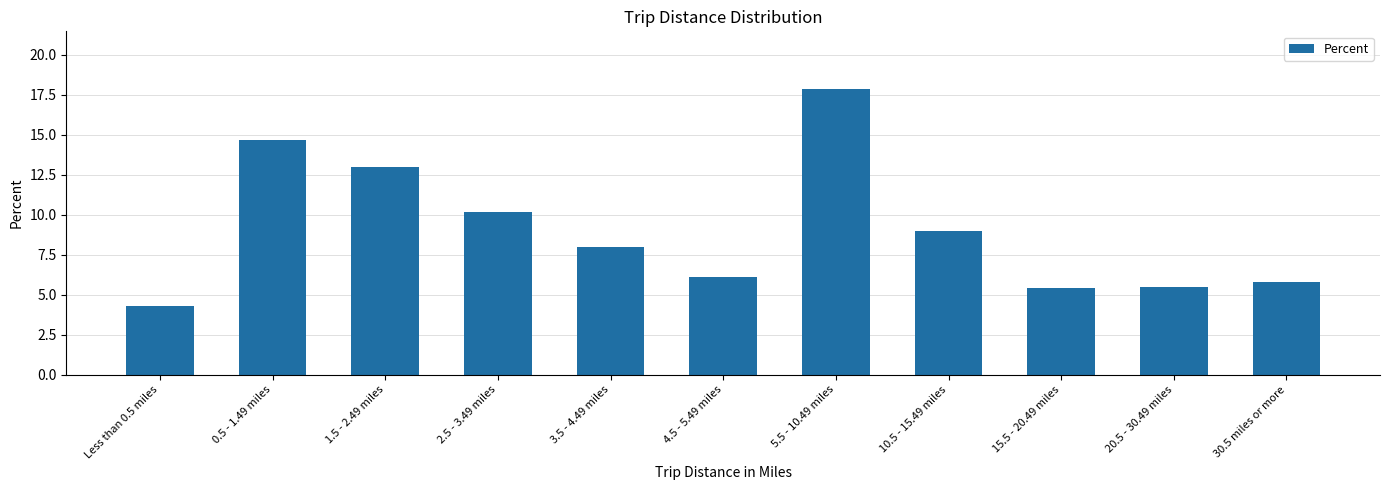

Reading left to right, transcribe all the data shown in this chart.

4.3	14.7	13.0	10.2	8.0	6.1	17.9	9.0	5.4	5.5	5.8